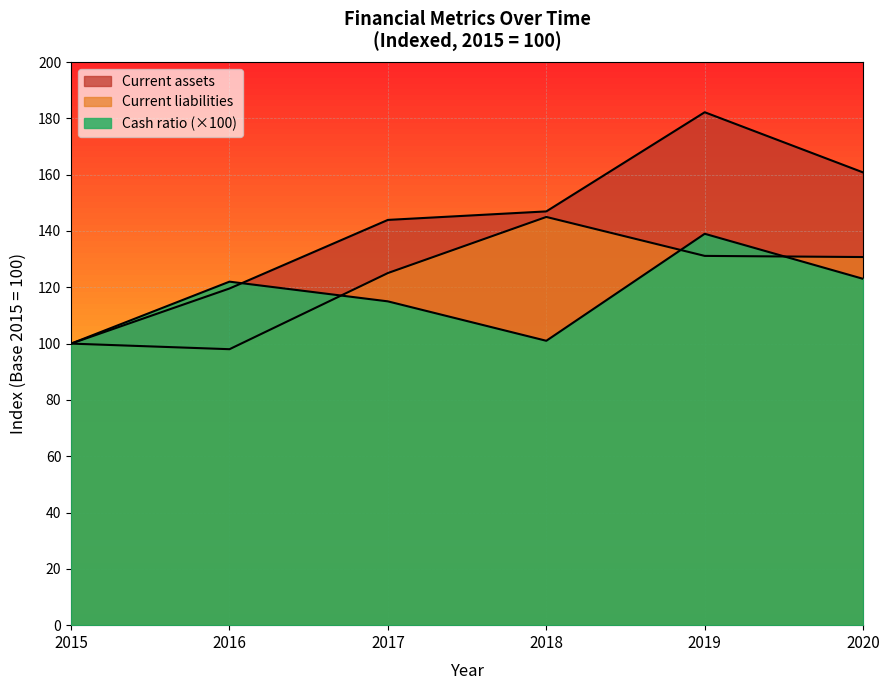

Where is Cash ratio nearest to the value 119?

2016